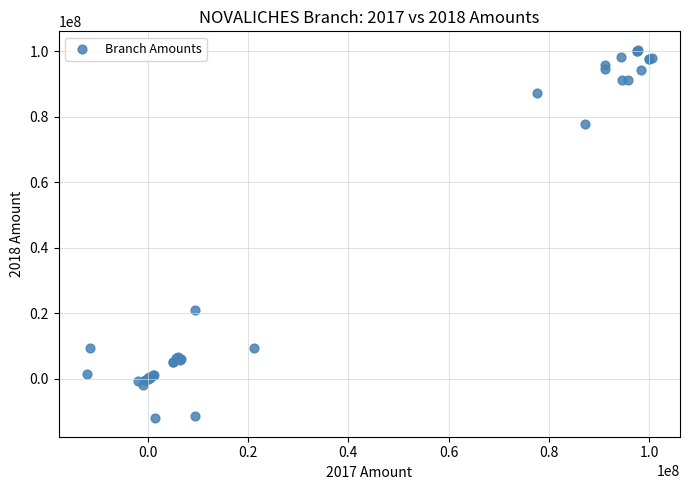

What Y value in the scatter plot is closest to 44179385?

21092569.5